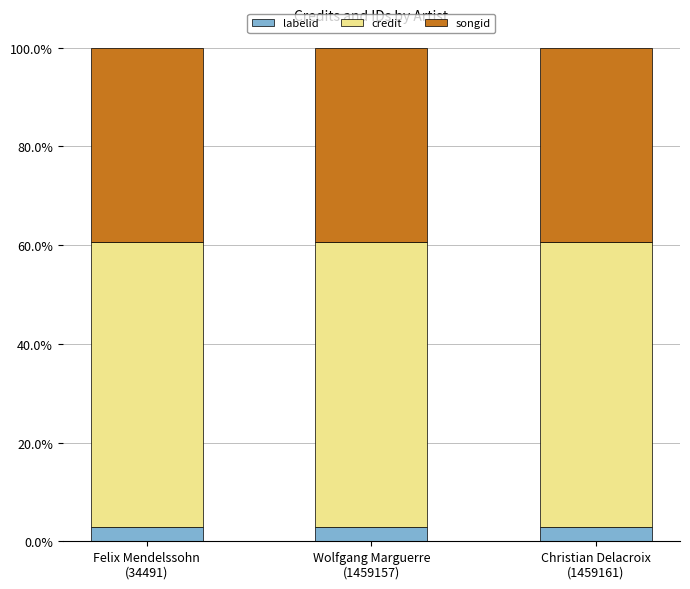

What is the maximum value for labelid?

2.9